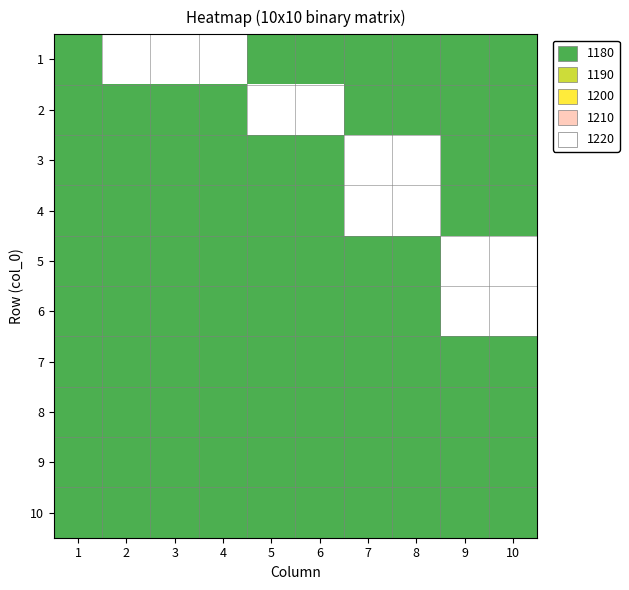

Between 4 and 6, which series saw the biggest shift?

1